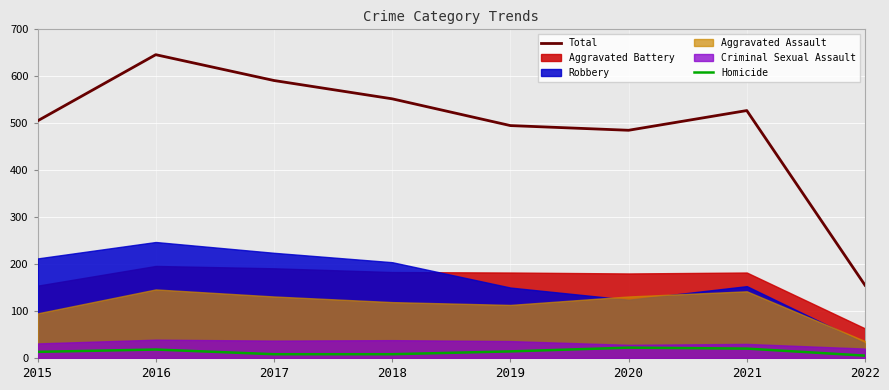

What is the value of the Homicide point at the 2nd from the left?

18